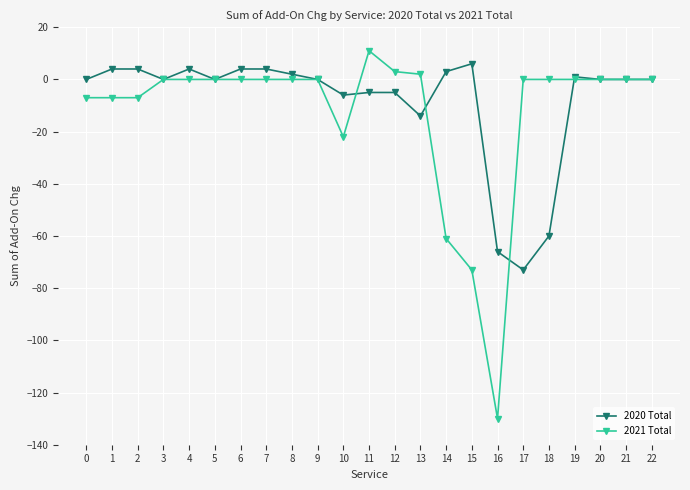

Reading left to right, what are all the values shown in this chart?

2020 Total: 0	4	4	0	4	0	4	4	2	0	-6	-5	-5	-14	3	6	-66	-73	-60	1	0	0	0
2021 Total: -7	-7	-7	0	0	0	0	0	0	0	-22	11	3	2	-61	-73	-130	0	0	0	0	0	0